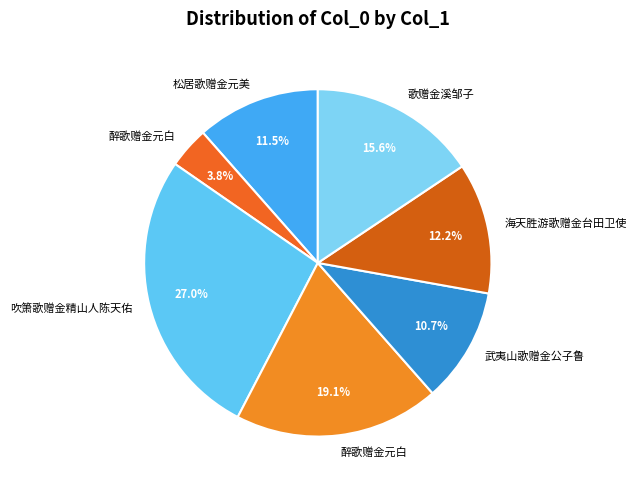

How many segments does this pie chart have?

7